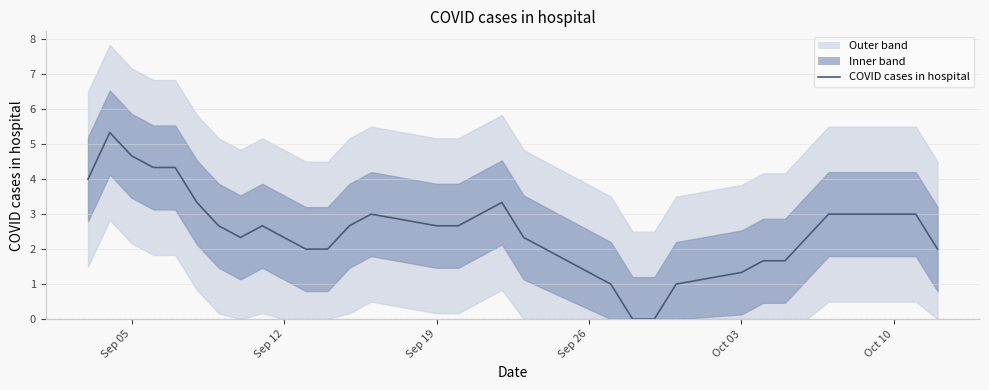

At which label does the data first exceed 2?

Sep 05